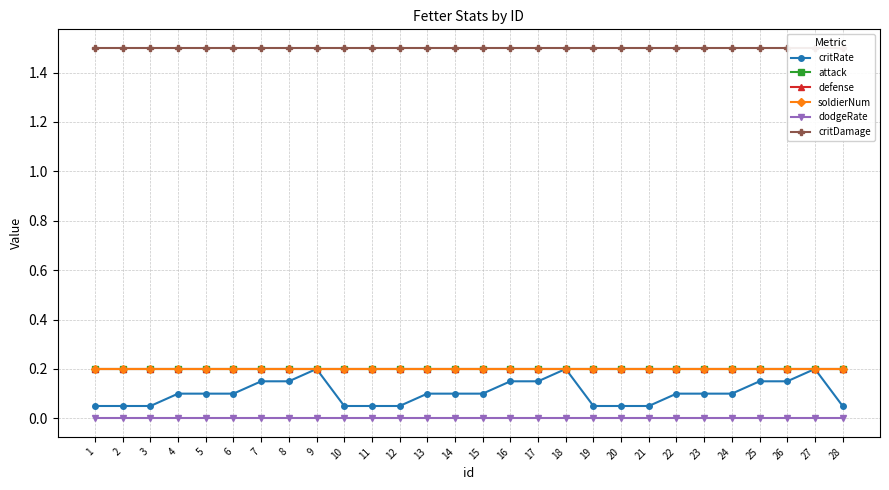

Which has a higher value, 19 or 27?

27